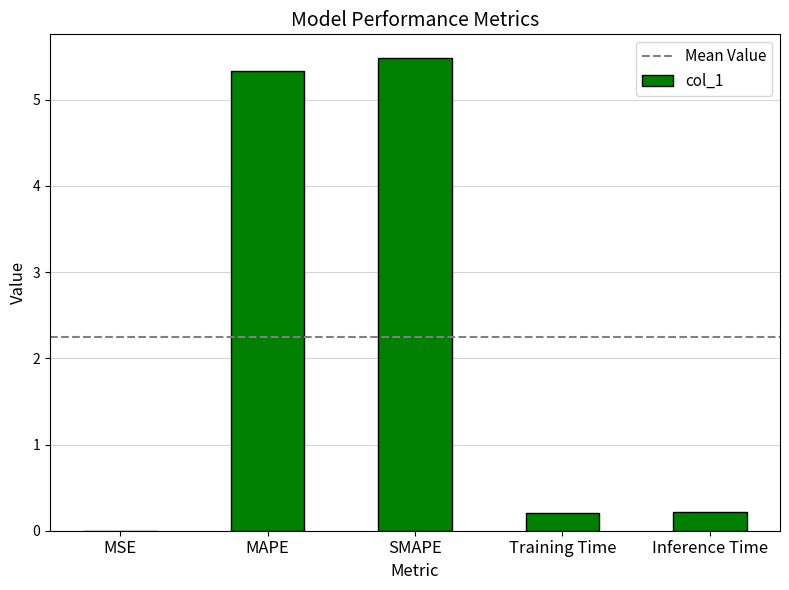

The chart shows a value of 0.4 at Inference Time. True or false?

False